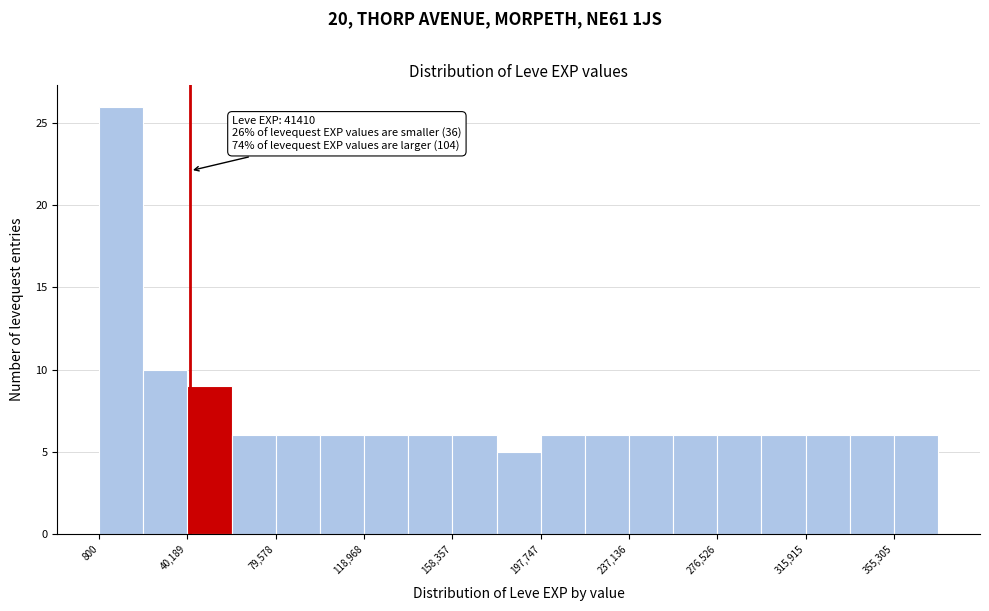

Around what value on the x-axis is the tallest bar? Give the approximate position of its centre, as read against the axis.

10000